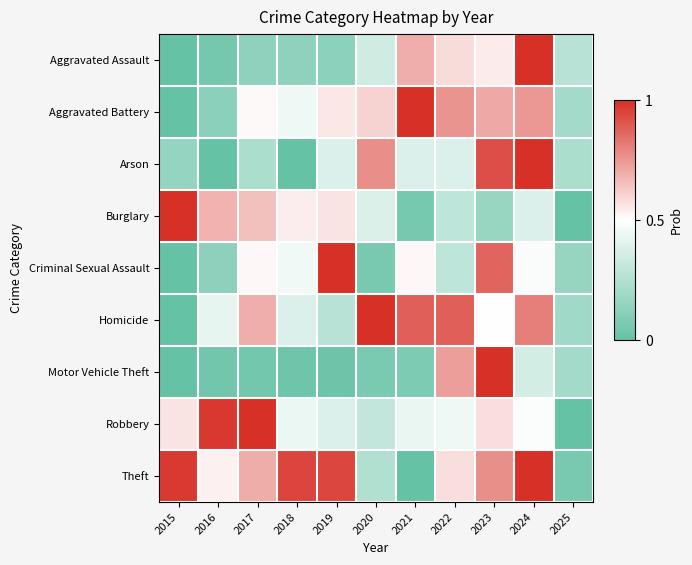

Reading left to right, extract all data points from this chart.

Aggravated Assault: 2015=0.0	2016=0.1	2017=0.1	2018=0.1	2019=0.1	2020=0.3	2021=0.7	2022=0.6	2023=0.5	2024=1.0	2025=0.3
Aggravated Battery: 2015=0.0	2016=0.1	2017=0.5	2018=0.4	2019=0.6	2020=0.6	2021=1.0	2022=0.8	2023=0.7	2024=0.7	2025=0.2
Arson: 2015=0.2	2016=0.0	2017=0.2	2018=0.0	2019=0.4	2020=0.8	2021=0.4	2022=0.4	2023=0.9	2024=1.0	2025=0.2
Burglary: 2015=1.0	2016=0.7	2017=0.7	2018=0.5	2019=0.6	2020=0.4	2021=0.1	2022=0.3	2023=0.2	2024=0.4	2025=0.0
Criminal Sexual Assault: 2015=0.0	2016=0.1	2017=0.5	2018=0.5	2019=1.0	2020=0.1	2021=0.5	2022=0.3	2023=0.9	2024=0.5	2025=0.2
Homicide: 2015=0.0	2016=0.4	2017=0.7	2018=0.4	2019=0.3	2020=1.0	2021=0.9	2022=0.9	2023=0.5	2024=0.8	2025=0.2
Motor Vehicle Theft: 2015=0.0	2016=0.0	2017=0.0	2018=0.0	2019=0.0	2020=0.1	2021=0.1	2022=0.7	2023=1.0	2024=0.4	2025=0.2
Robbery: 2015=0.6	2016=1.0	2017=1.0	2018=0.4	2019=0.4	2020=0.3	2021=0.4	2022=0.4	2023=0.6	2024=0.5	2025=0.0
Theft: 2015=1.0	2016=0.5	2017=0.7	2018=0.9	2019=0.9	2020=0.2	2021=0.0	2022=0.6	2023=0.8	2024=1.0	2025=0.1